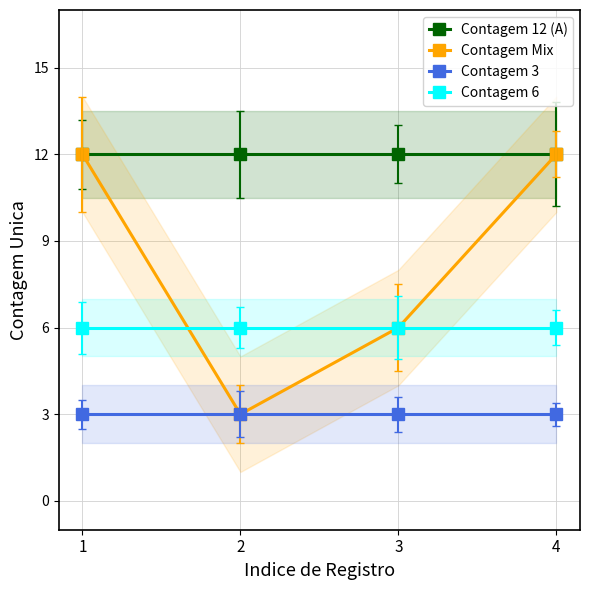

What is the value of the Contagem 12 (A) point at the 3rd from the left?

12